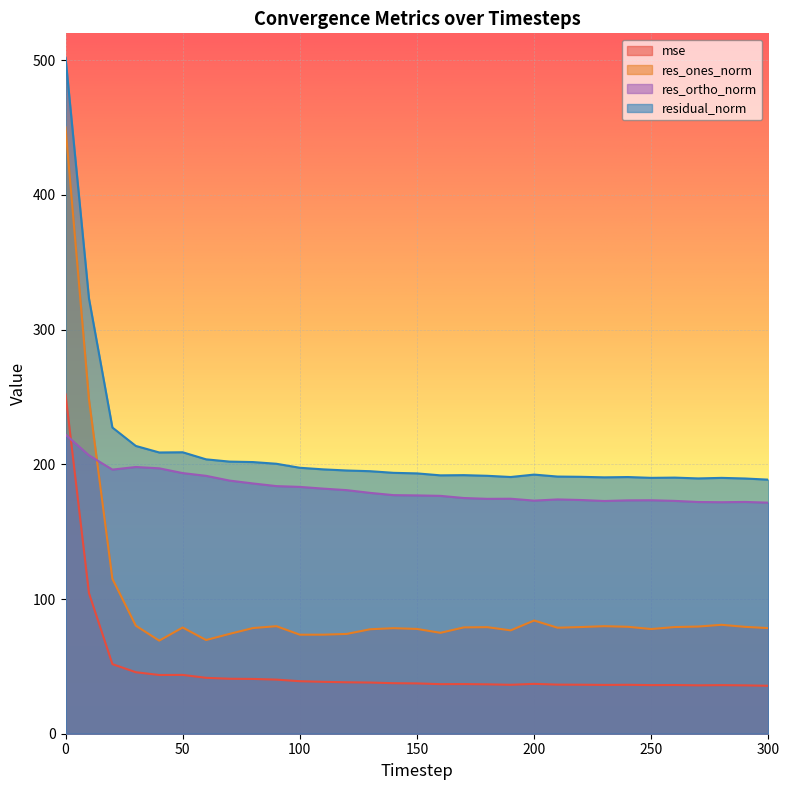

Rank the series by their maximum value, from lowest to highest.

res_ortho_norm, mse, res_ones_norm, residual_norm